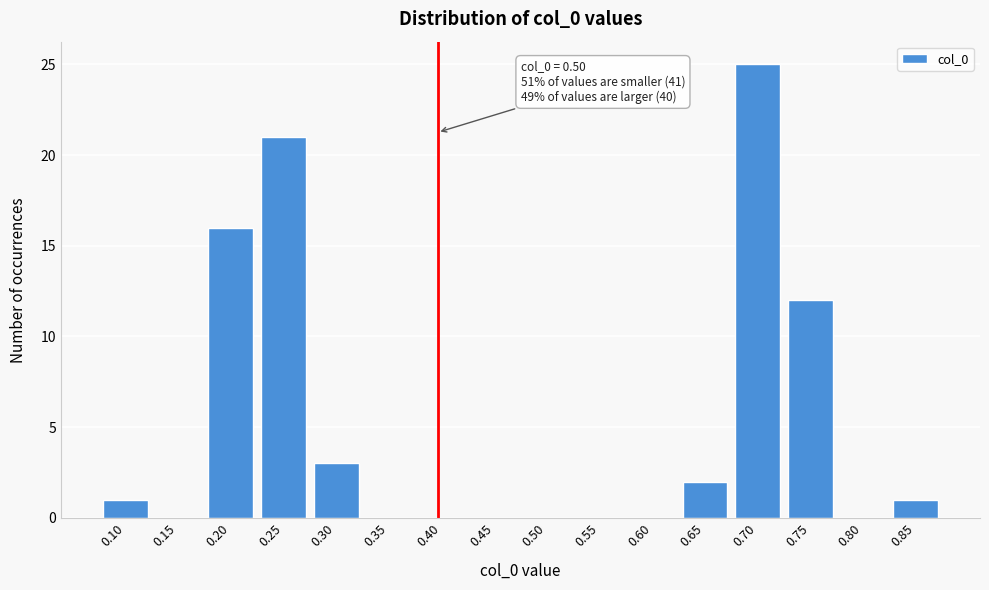

Reading left to right, extract all data points from this chart.

0.10=1	0.15=0	0.20=16	0.25=21	0.30=3	0.35=0	0.40=0	0.45=0	0.50=0	0.55=0	0.60=0	0.65=2	0.70=25	0.75=12	0.80=0	0.85=1